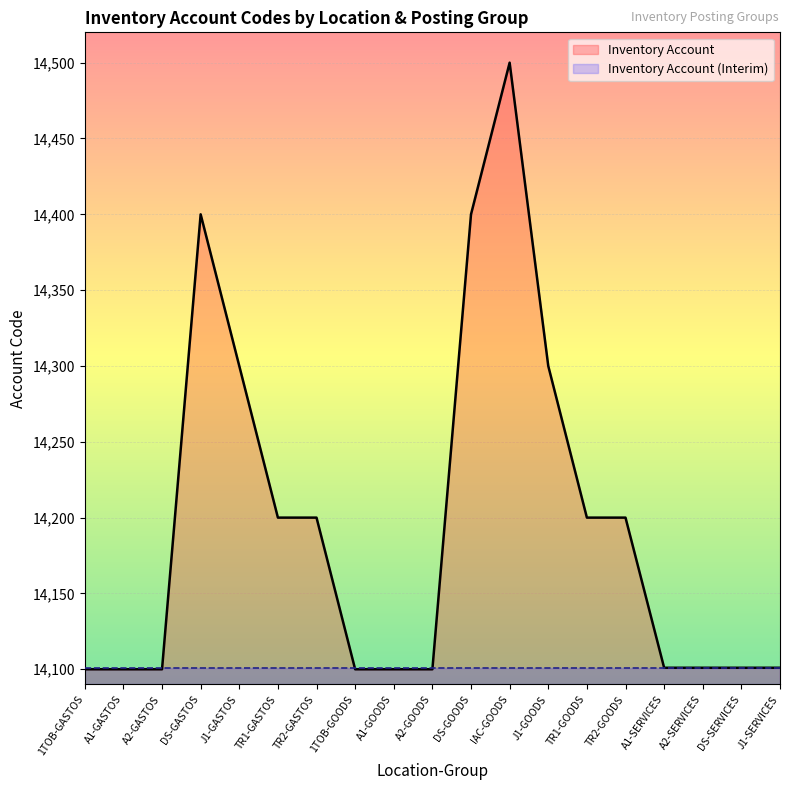

Which has a higher value, TR1-GASTOS or IAC-GOODS?

IAC-GOODS